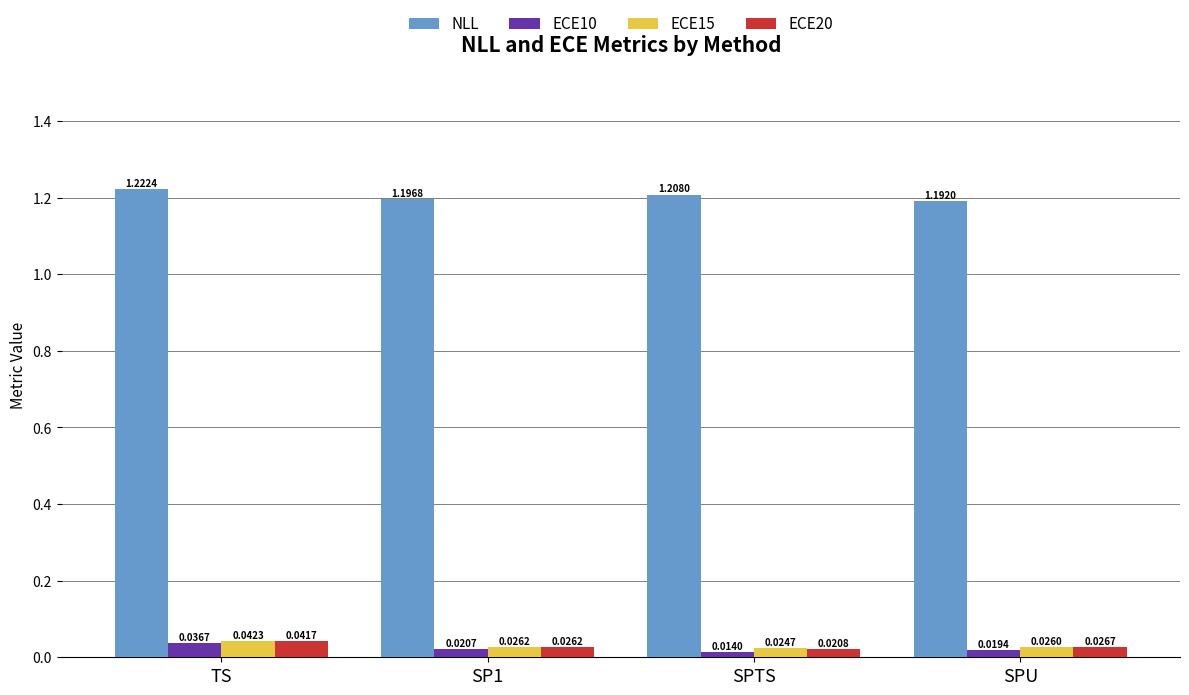

Rank the series by their maximum value, from lowest to highest.

ECE10, ECE20, ECE15, NLL